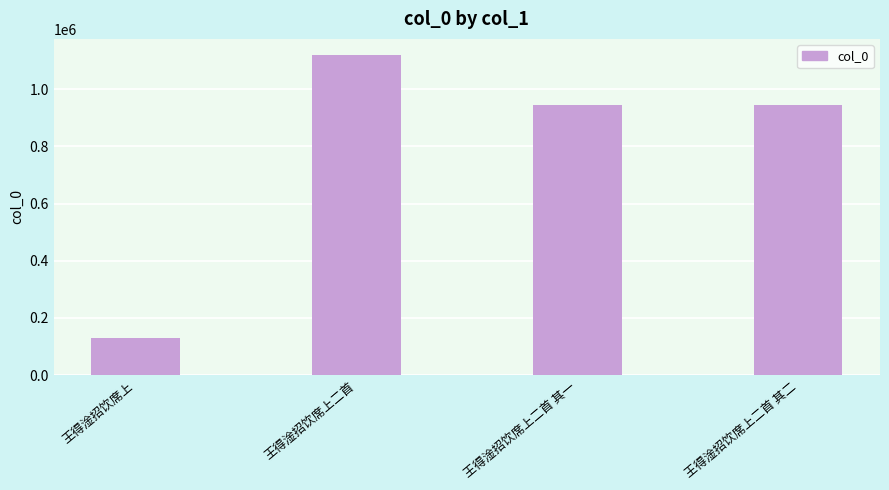

What is the change in value from 王得淦招饮席上二首 to 王得淦招饮席上二首 其一?

-175387